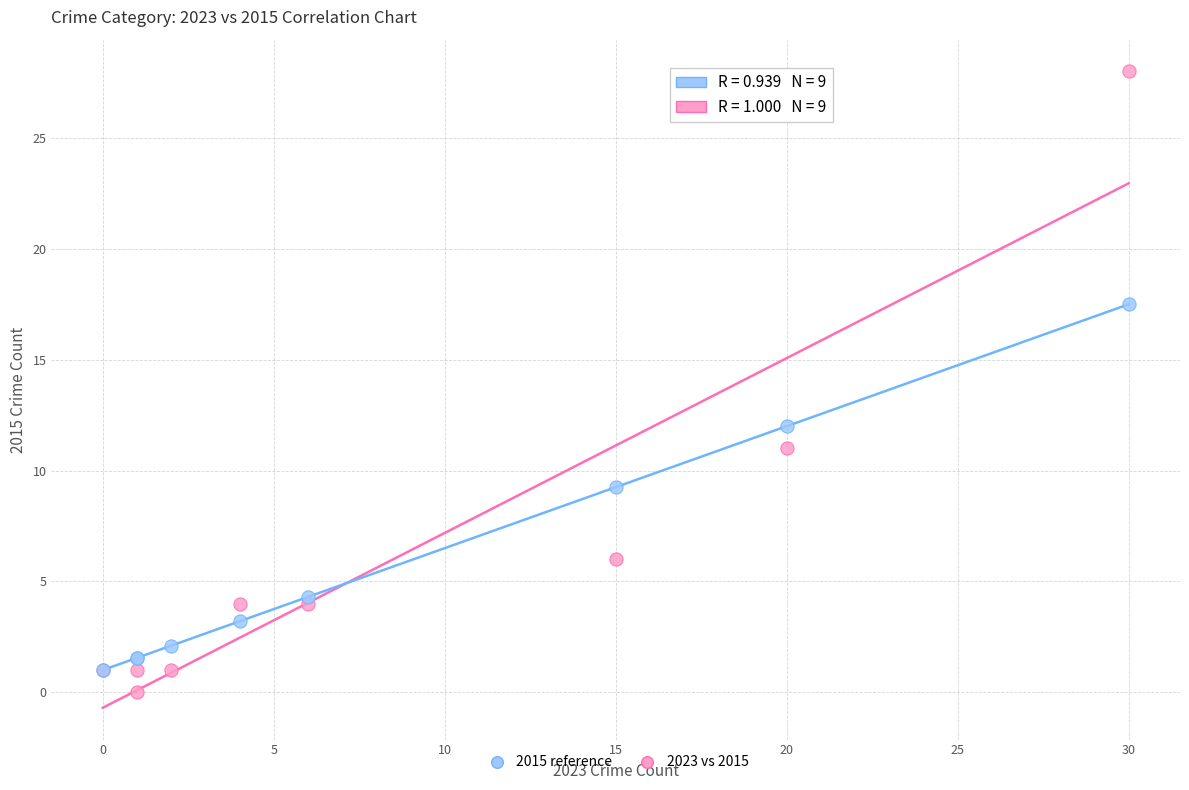

In the 2023 vs 2015 series, what Y value is closest to 14?

11.0